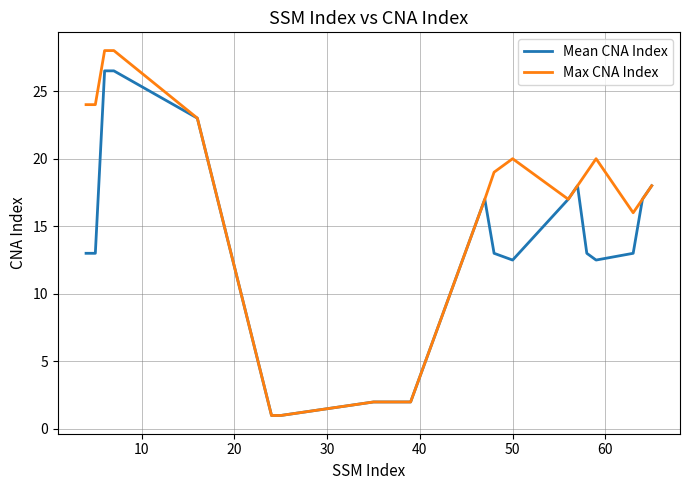

Which series has the largest total across all categories?

Max CNA Index